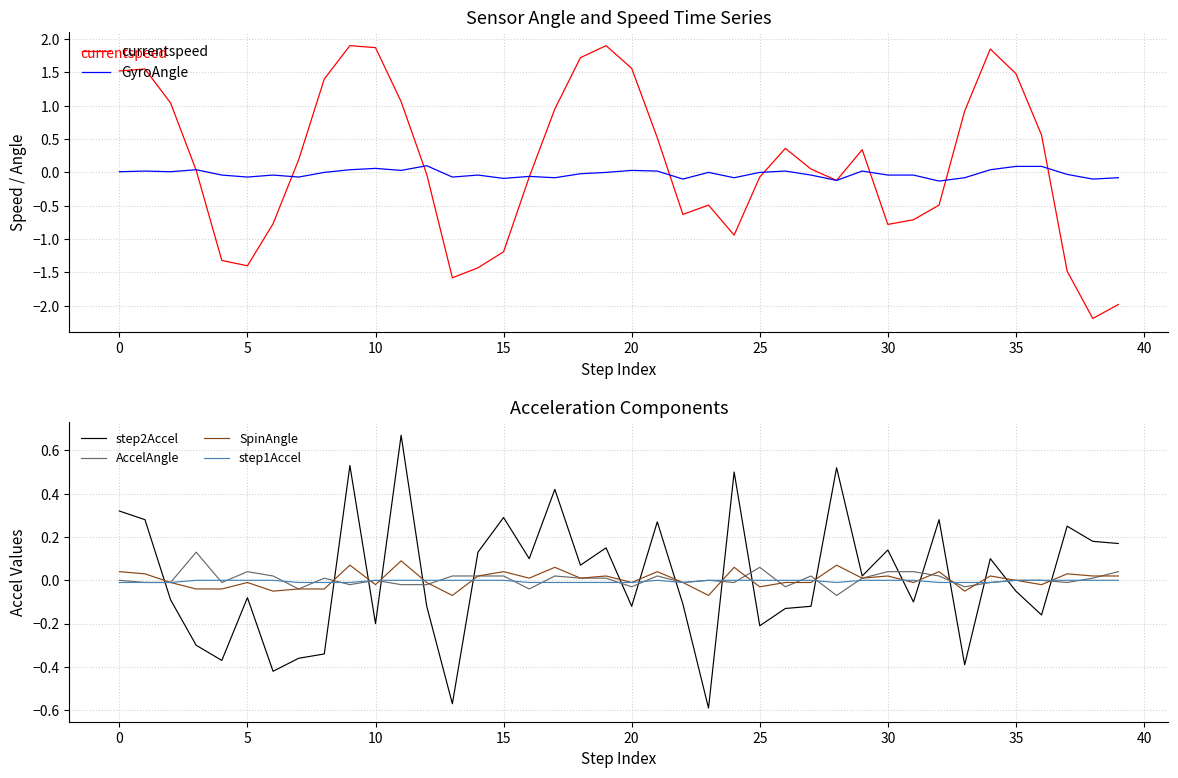

The value of step2Accel at 12 is -0.2. True or false?

False